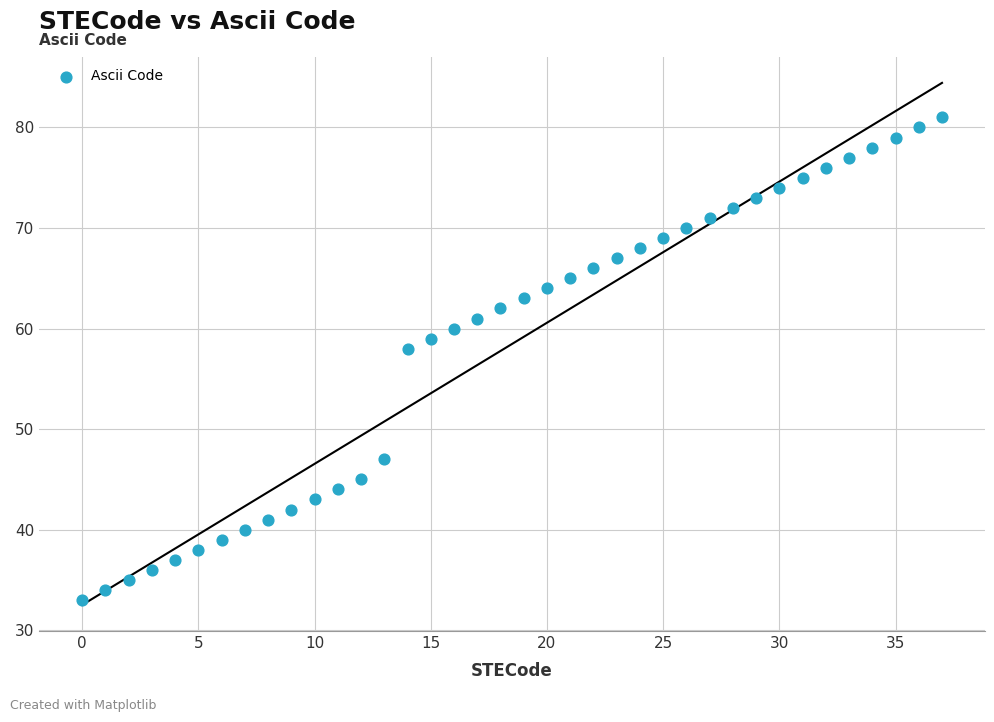

What is the range of Y values (max minus min)?

48